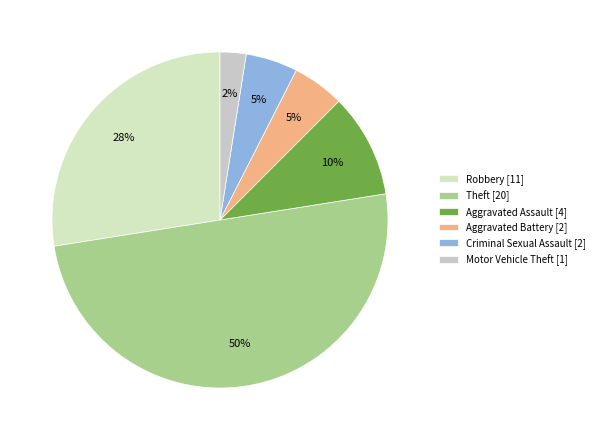

Count the number of slices in the pie.

6